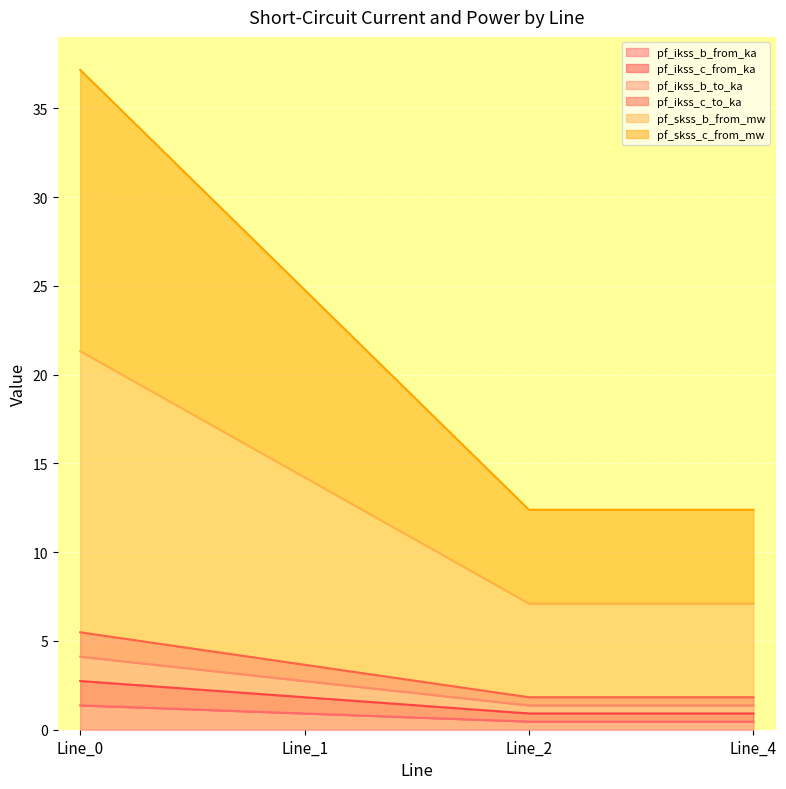

What is the sum of the pf_ikss_b_to_ka values at Line_2 and Line_4?

0.9